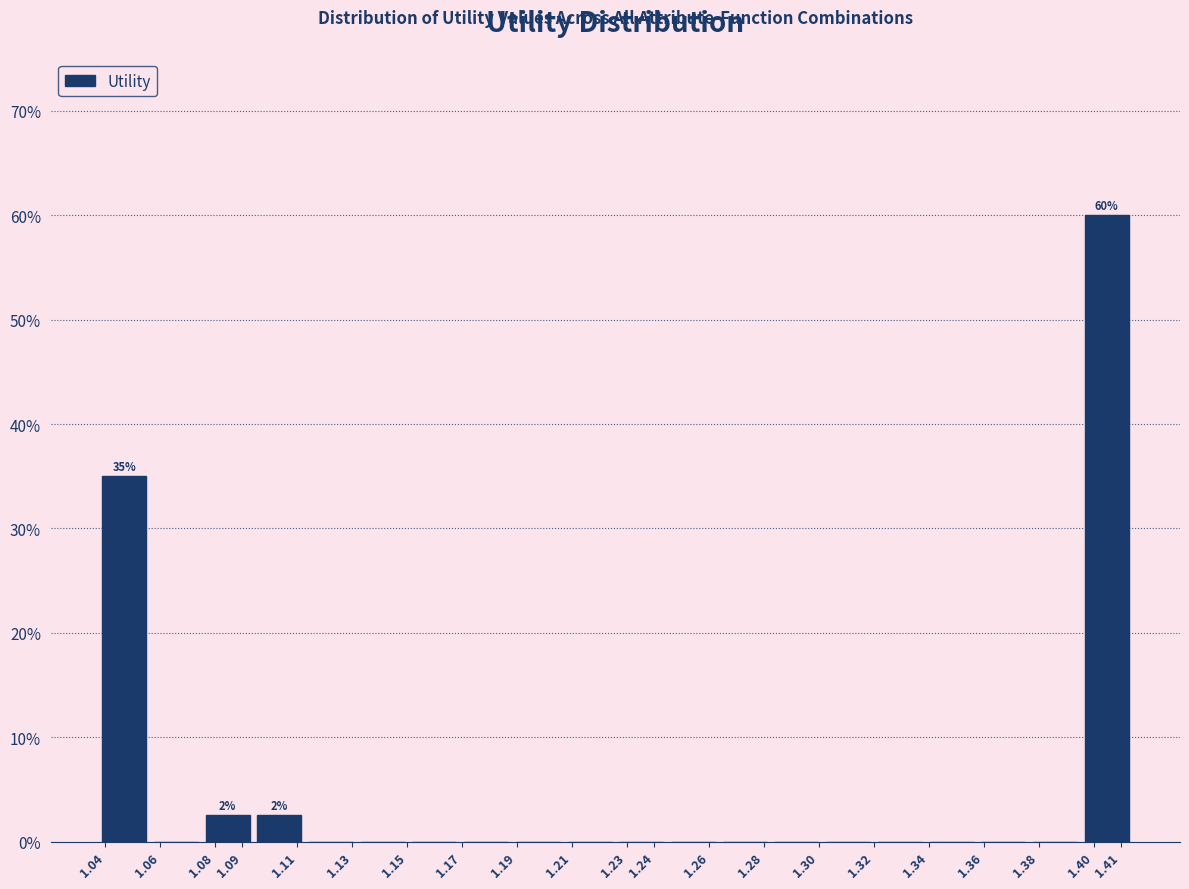

Over which range of the x-axis is the bar tallest?

1.395 to 1.414